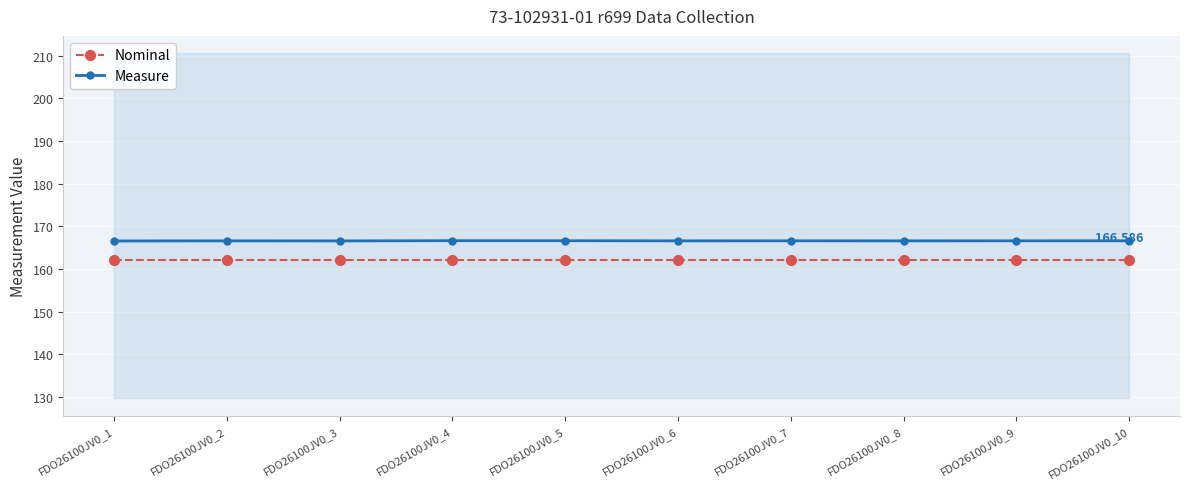

What is the value of the Measure point at the 8th from the left?

166.6